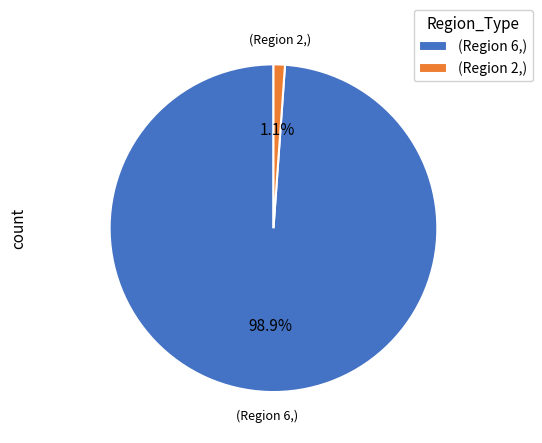

Which category accounts for the majority?

(Region 6,)